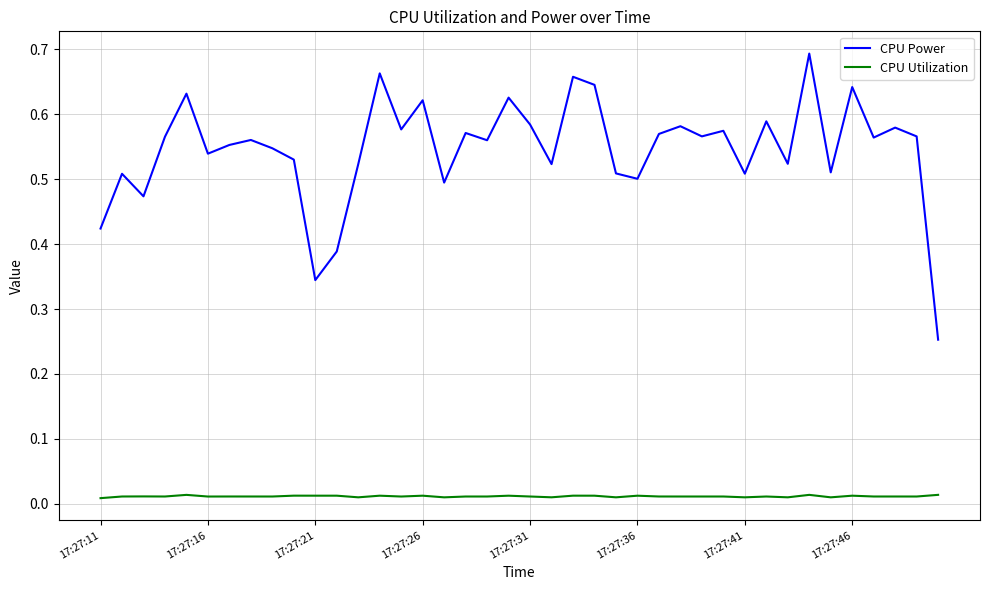

True or false: CPU Power has more than 0 points higher than both neighbors.

True